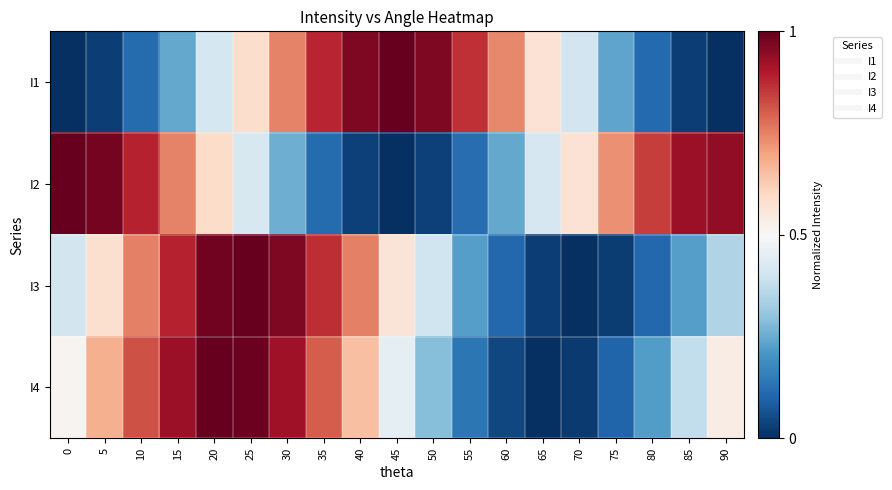

Reading left to right, list all the values displayed in this chart.

I1: 0=0.0	5=0.0	10=0.1	15=0.2	20=0.4	25=0.6	30=0.7	35=0.9	40=1.0	45=1.0	50=1.0	55=0.9	60=0.7	65=0.6	70=0.4	75=0.2	80=0.1	85=0.0	90=0.0
I2: 0=1.0	5=1.0	10=0.9	15=0.7	20=0.6	25=0.4	30=0.3	35=0.1	40=0.0	45=0.0	50=0.0	55=0.1	60=0.2	65=0.4	70=0.6	75=0.7	80=0.8	85=0.9	90=0.9
I3: 0=0.4	5=0.6	10=0.8	15=0.9	20=1.0	25=1.0	30=1.0	35=0.9	40=0.8	45=0.6	50=0.4	55=0.2	60=0.1	65=0.0	70=0.0	75=0.0	80=0.1	85=0.2	90=0.3
I4: 0=0.5	5=0.7	10=0.8	15=0.9	20=1.0	25=1.0	30=0.9	35=0.8	40=0.6	45=0.5	50=0.3	55=0.1	60=0.0	65=0.0	70=0.0	75=0.1	80=0.2	85=0.4	90=0.5